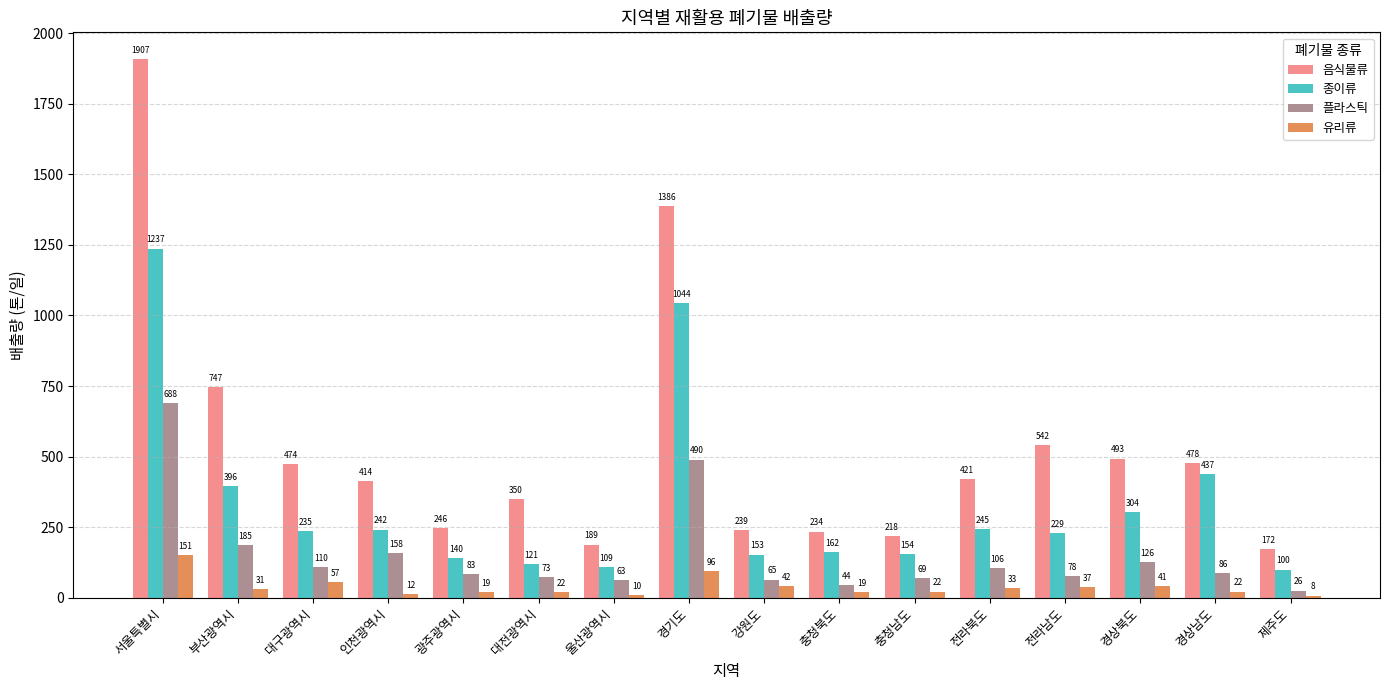

How many data points in 종이류 are less than 235?

8